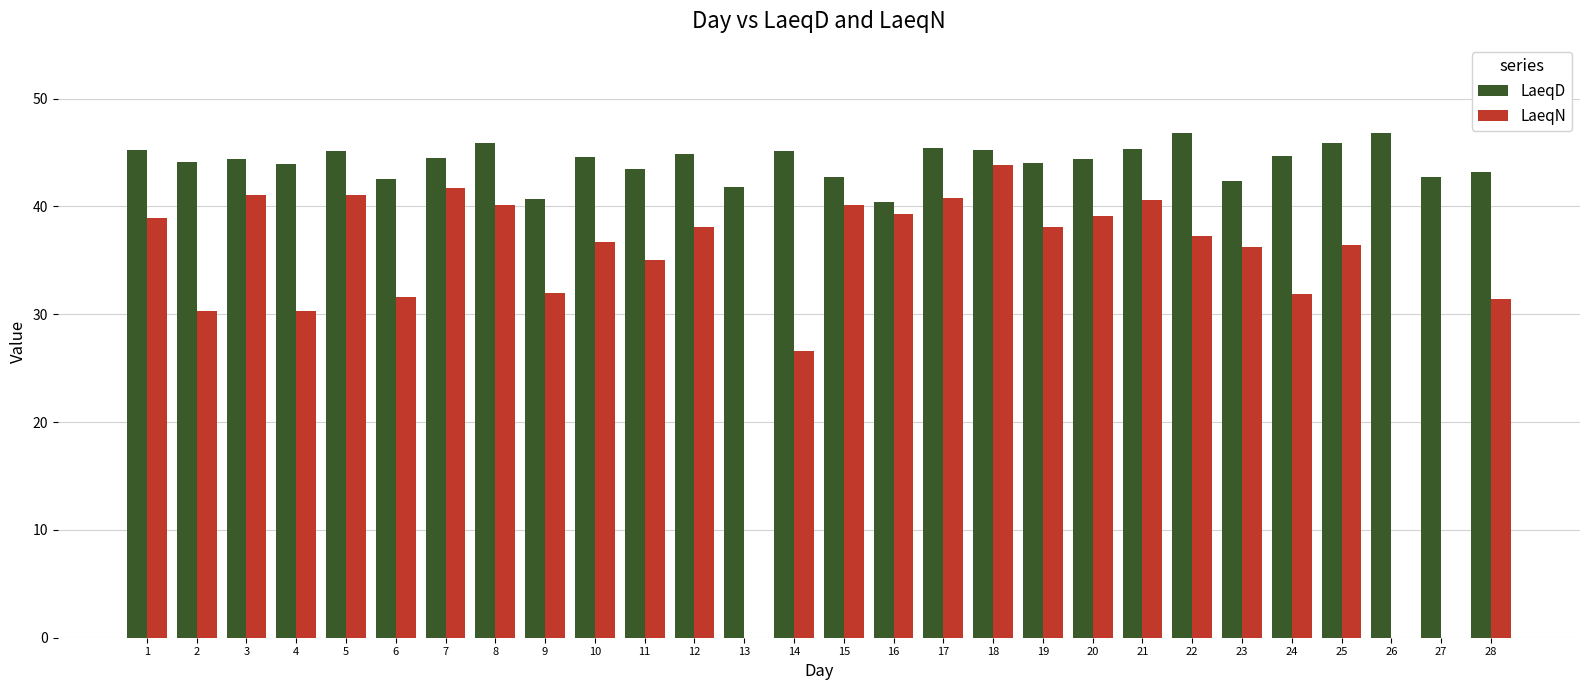

What is the total value across all series at 16?

79.7